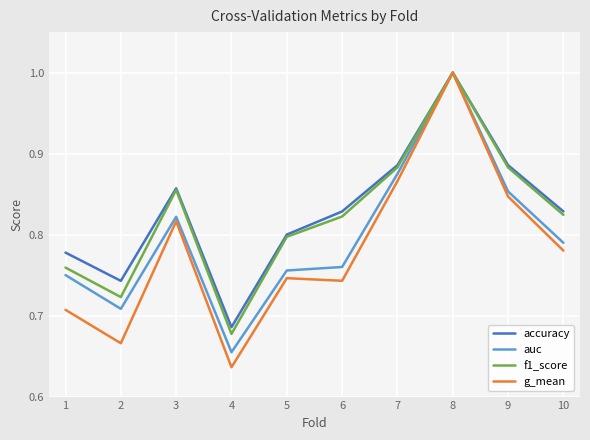

At which label does g_mean reach its peak?

8